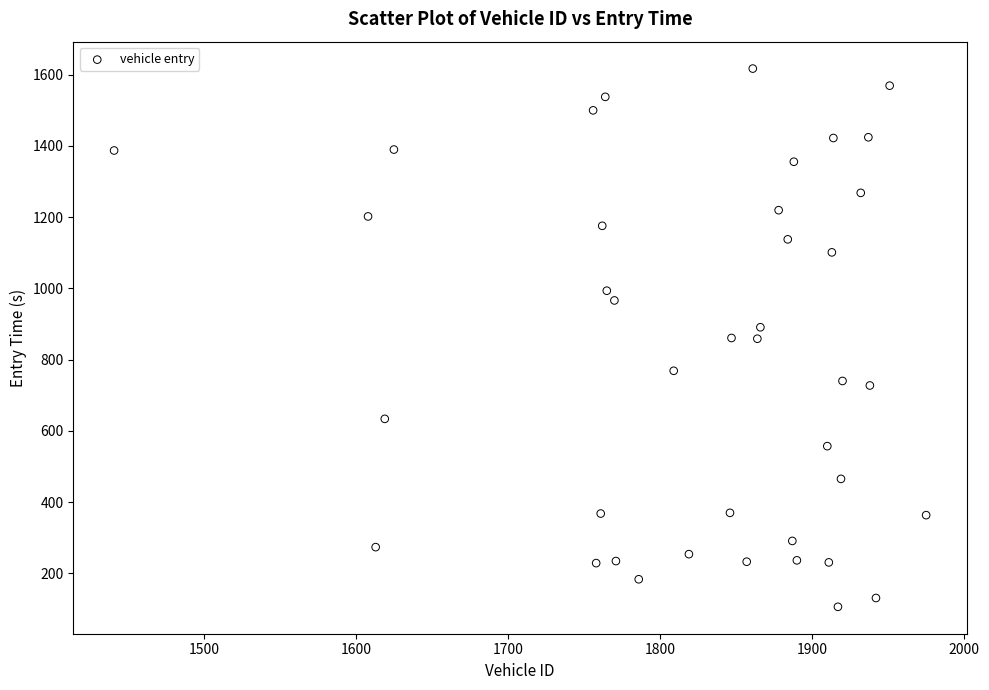

What is the range of X values (max minus min)?

534.0